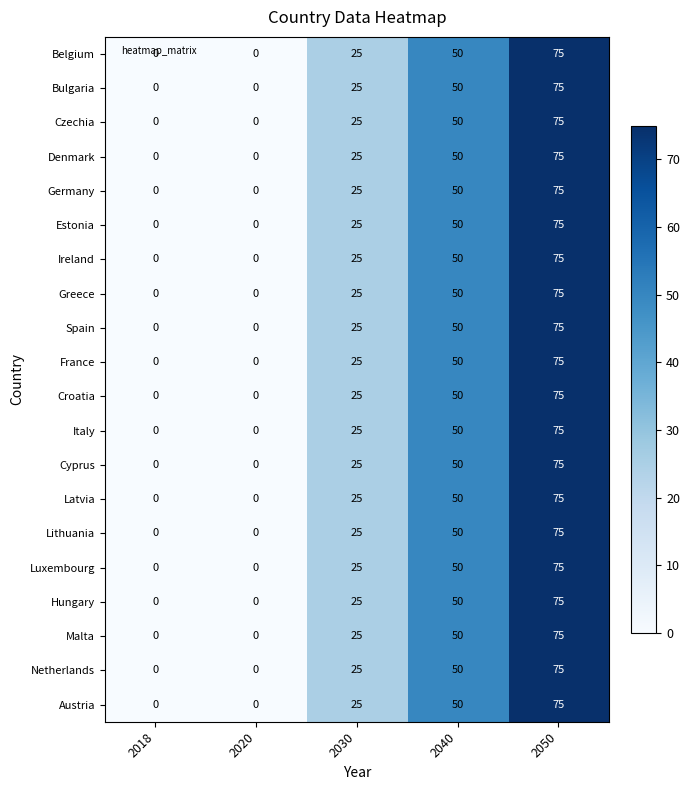

What is the difference between the maximum and minimum values in the Italy series?

75